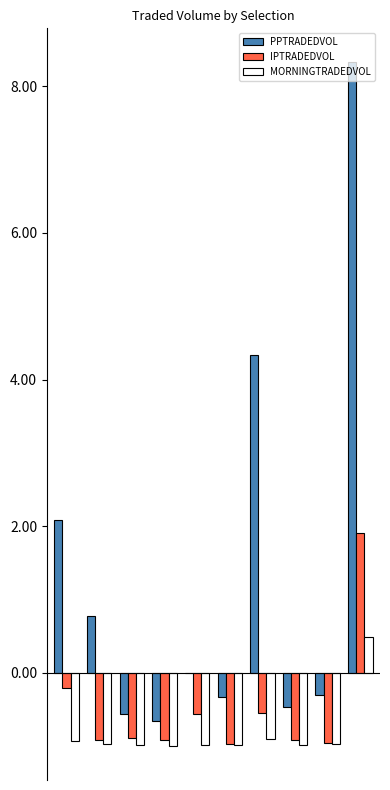

Are the bars horizontal?

No